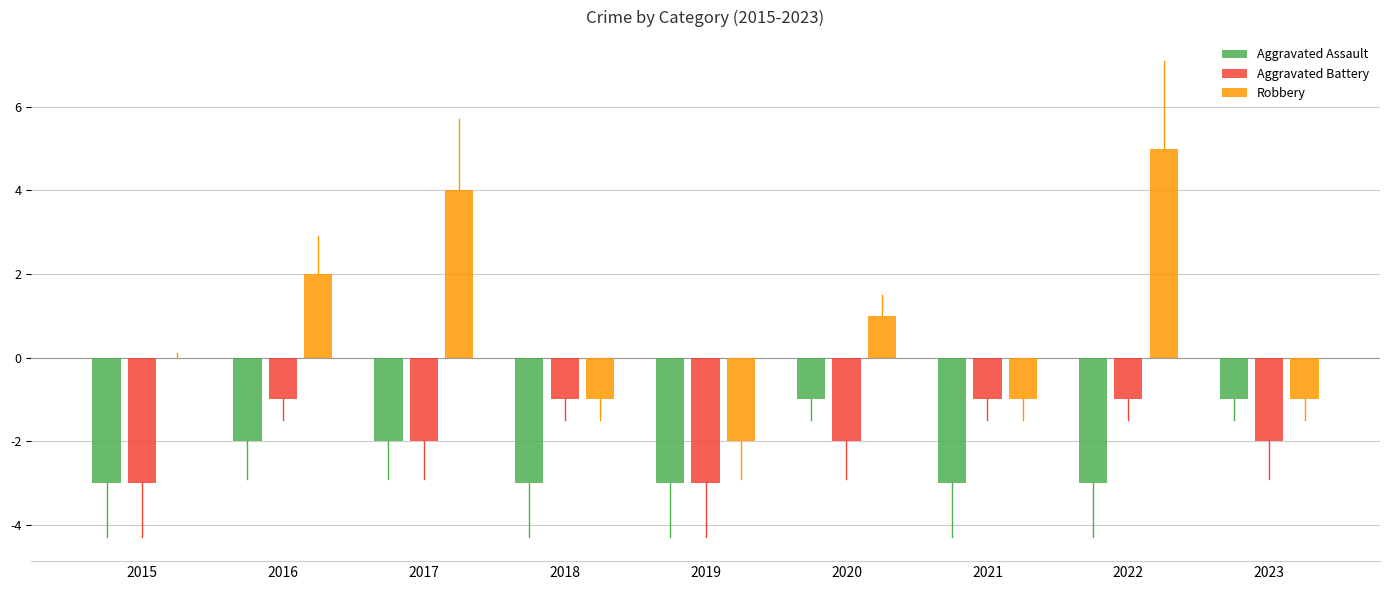

Which series has the largest total across all categories?

Robbery